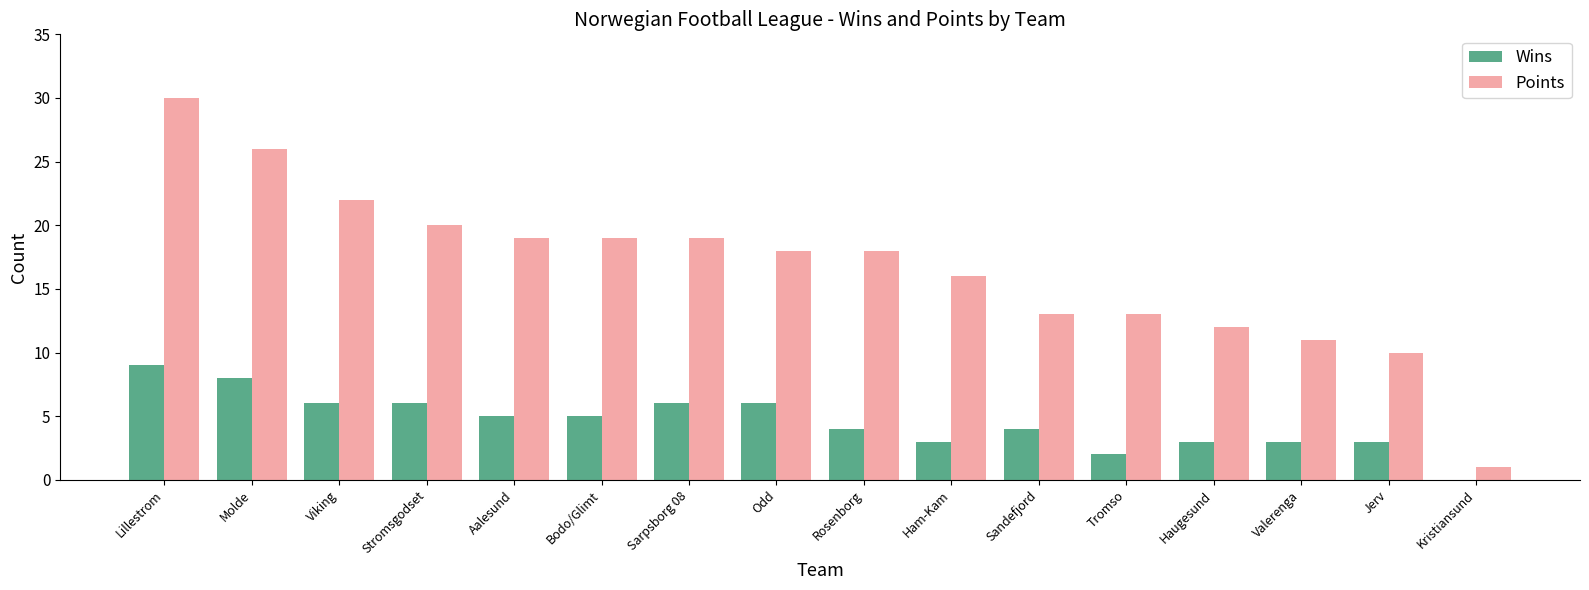

The Points series shows 19 at Bodo/Glimt. True or false?

True